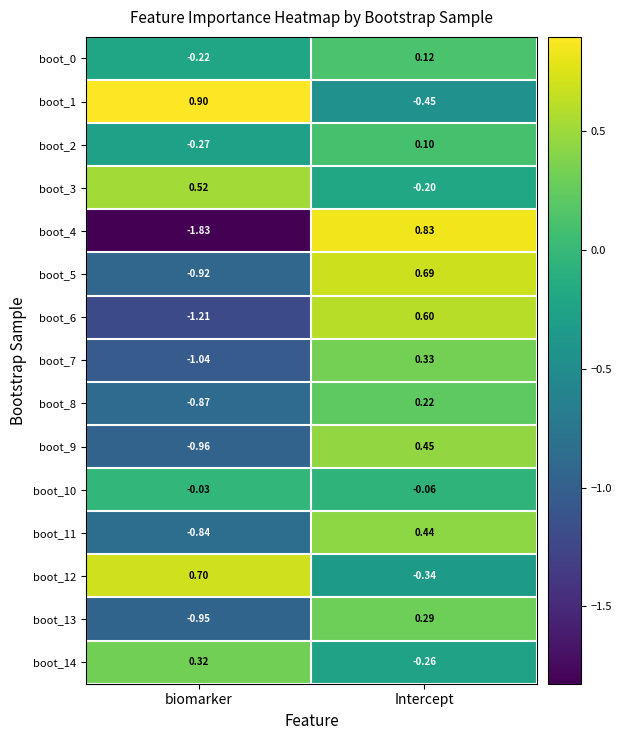

List the labels in order of boot_2 value, smallest first.

biomarker, Intercept